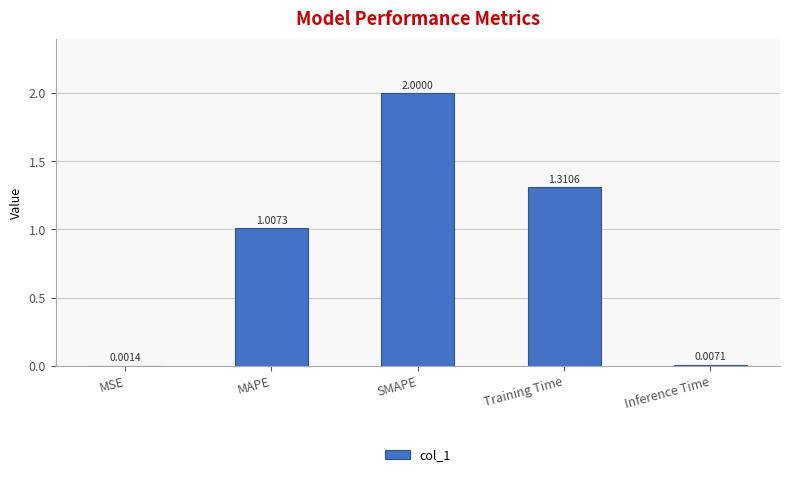

What is the change in value from MSE to MAPE?

+1.0